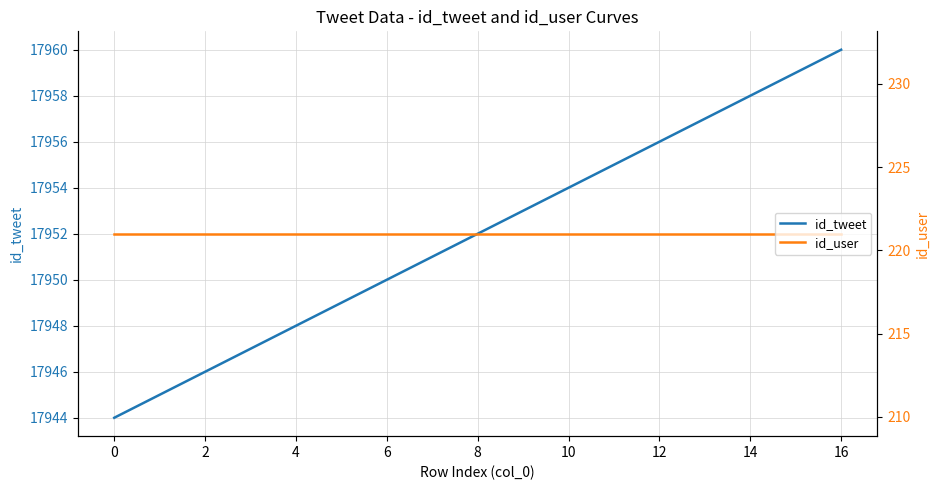

Which category has the highest value across all series?

16